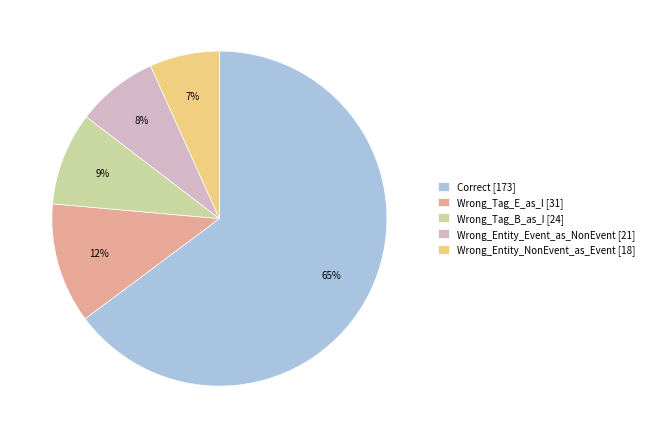

To the nearest percent, what is the combined percentage of Wrong_Entity_NonEvent_as_Event and Wrong_Entity_Event_as_NonEvent?

15%